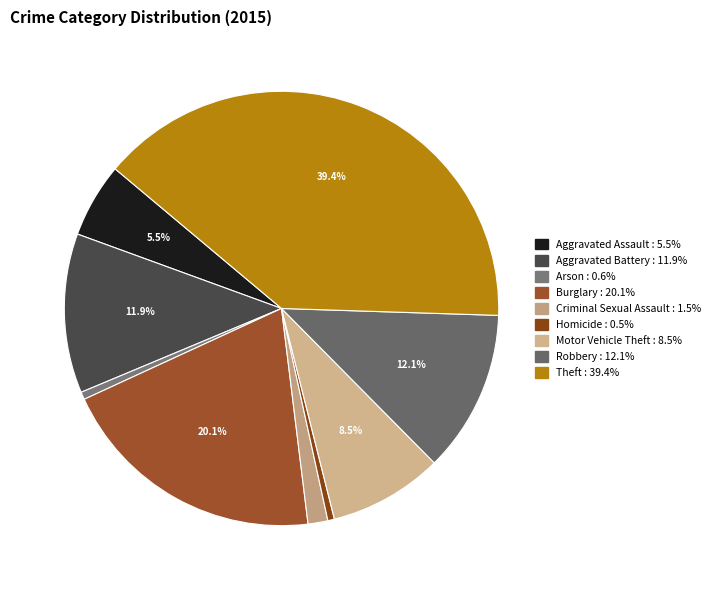

Does Aggravated Battery represent more than half of the total?

No